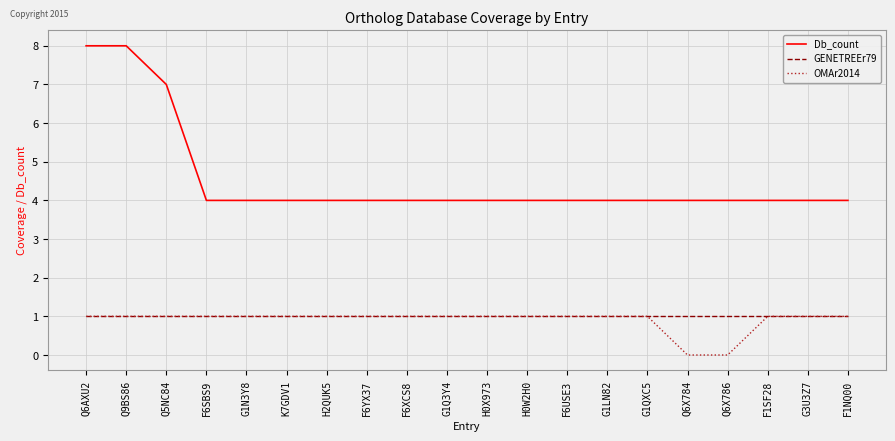

True or false: Db_count and OMAr2014 intersect in this chart.

False